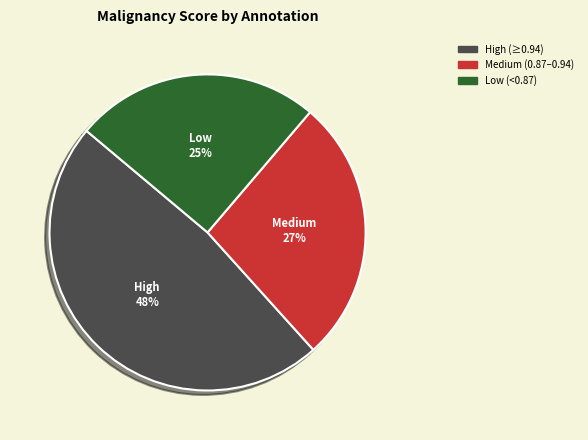

True or false: Low (<0.87) accounts for 25% of the total.

True